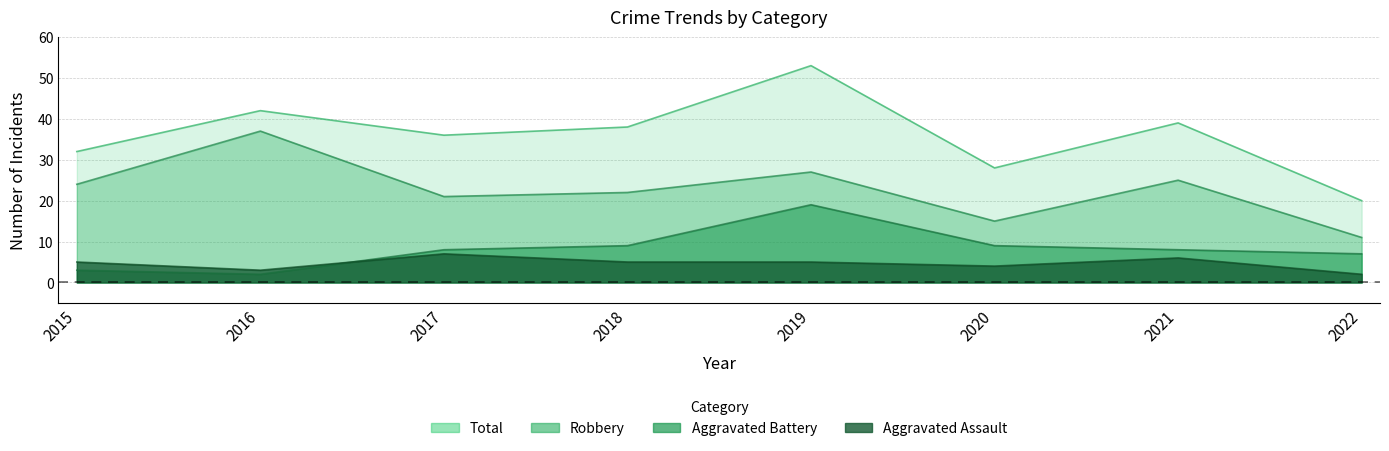

At which label does Robbery first exceed 24?

2016